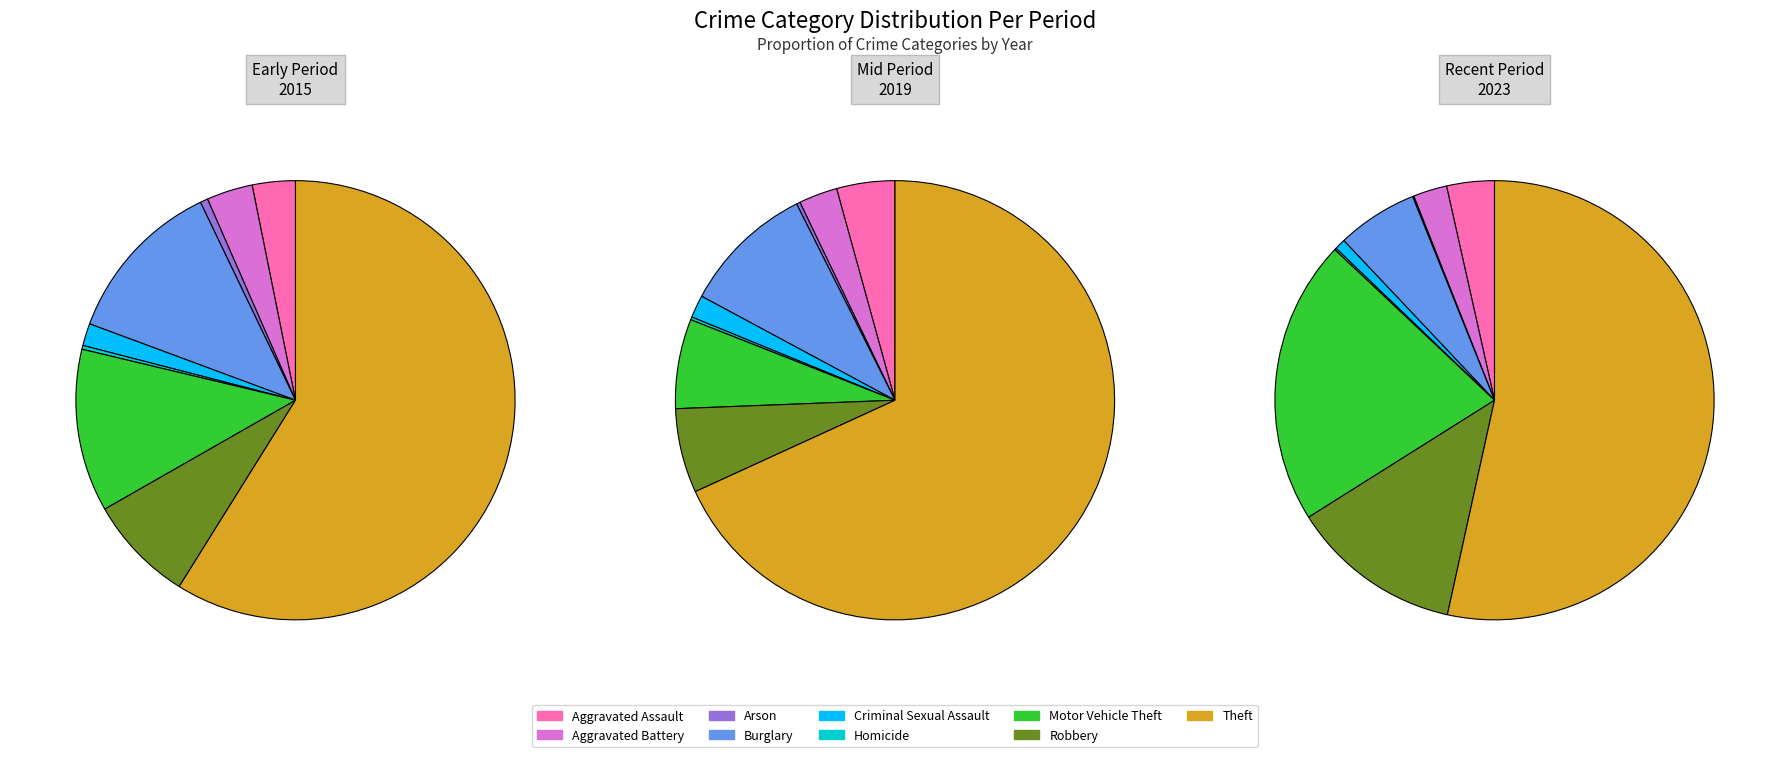

To the nearest percent, what portion does Aggravated Battery represent?

2%